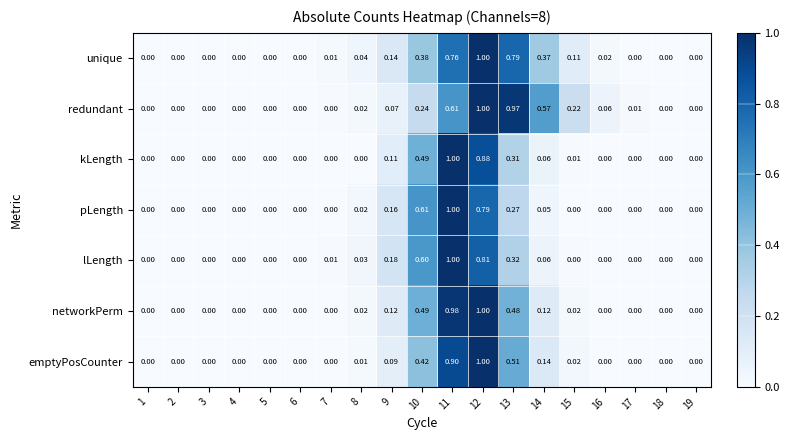

Which series has the largest total across all categories?

redundant